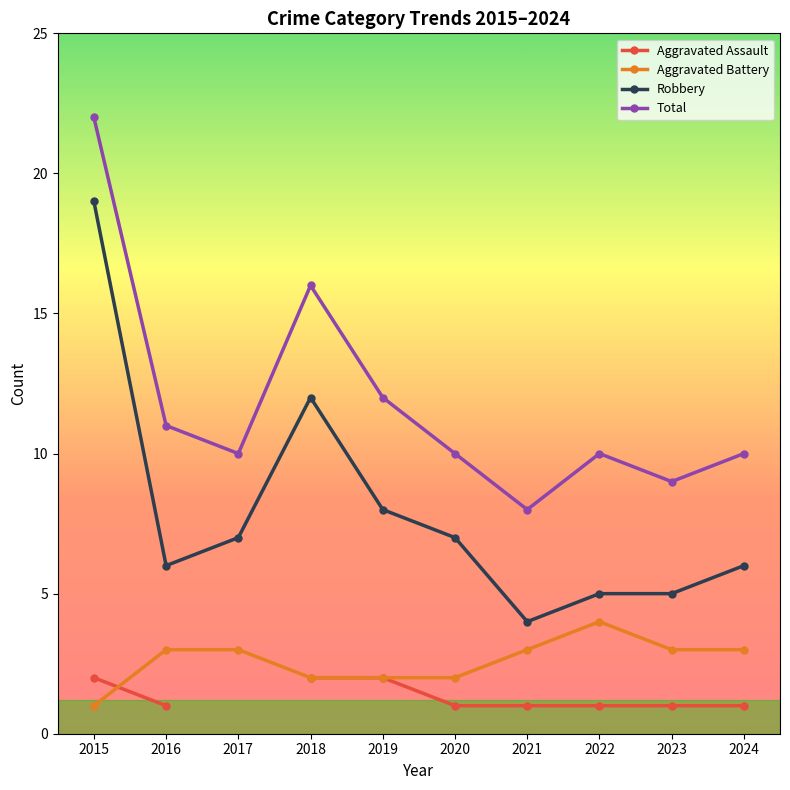

Which series ends up on top after the final intersection of Aggravated Assault and Aggravated Battery?

Aggravated Battery